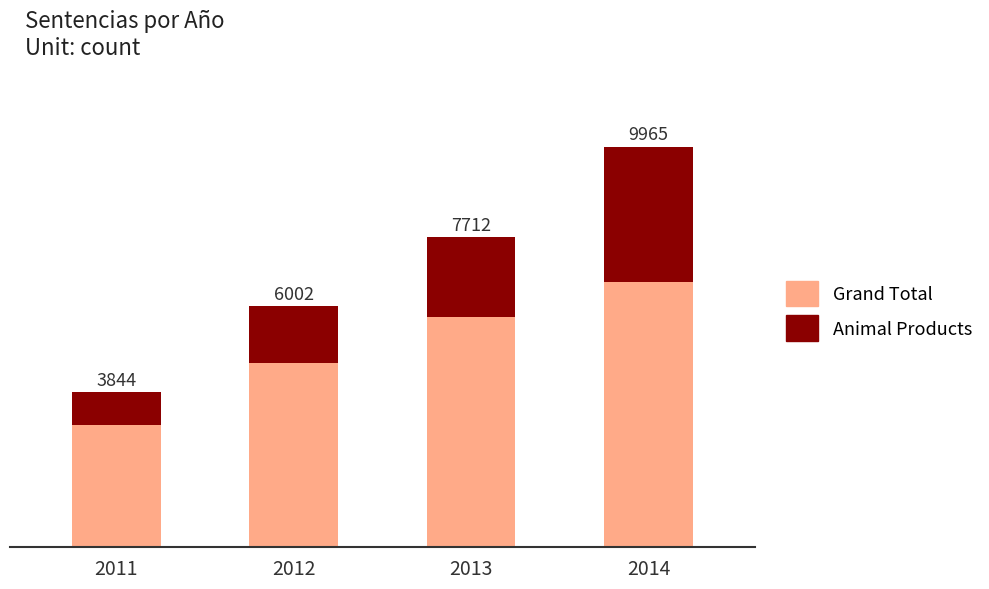

Are the bars horizontal?

No